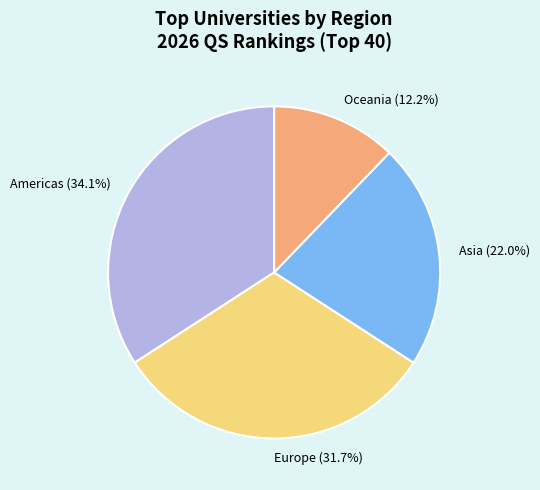

What is the largest slice in the pie chart?

Americas